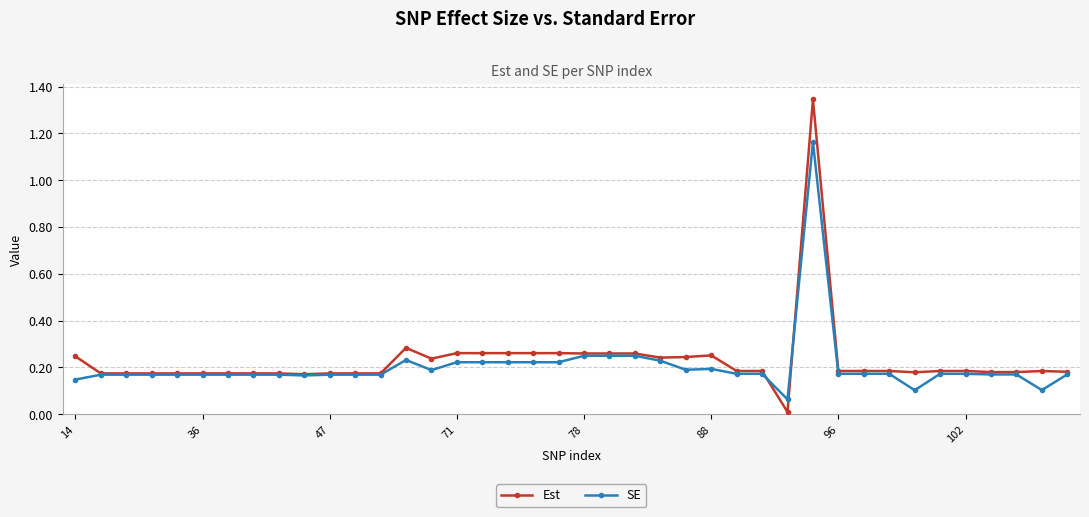

Which series has the largest range (max minus min)?

Est